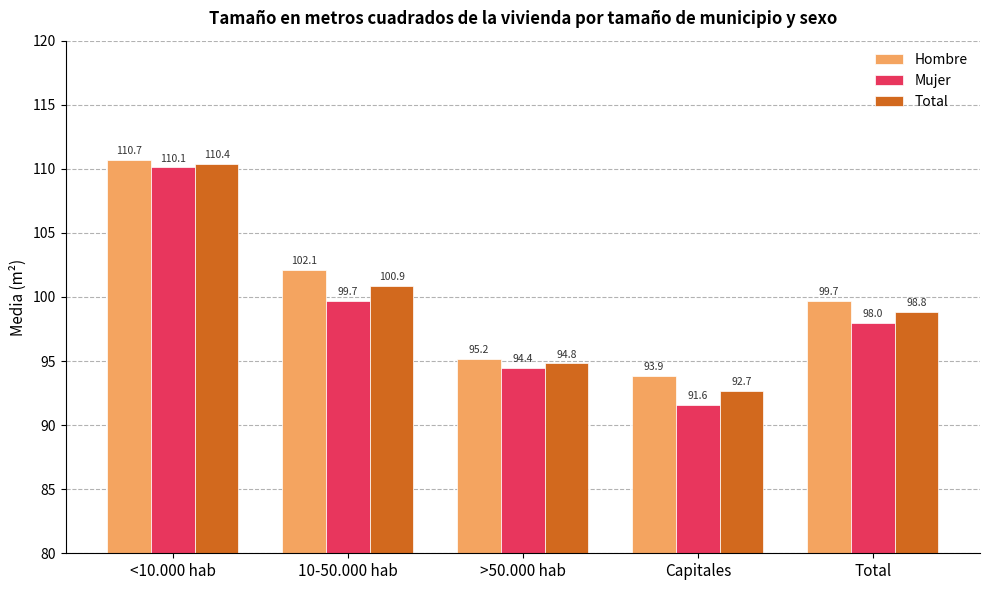

Where is Hombre nearest to the value 102?

10-50.000 hab